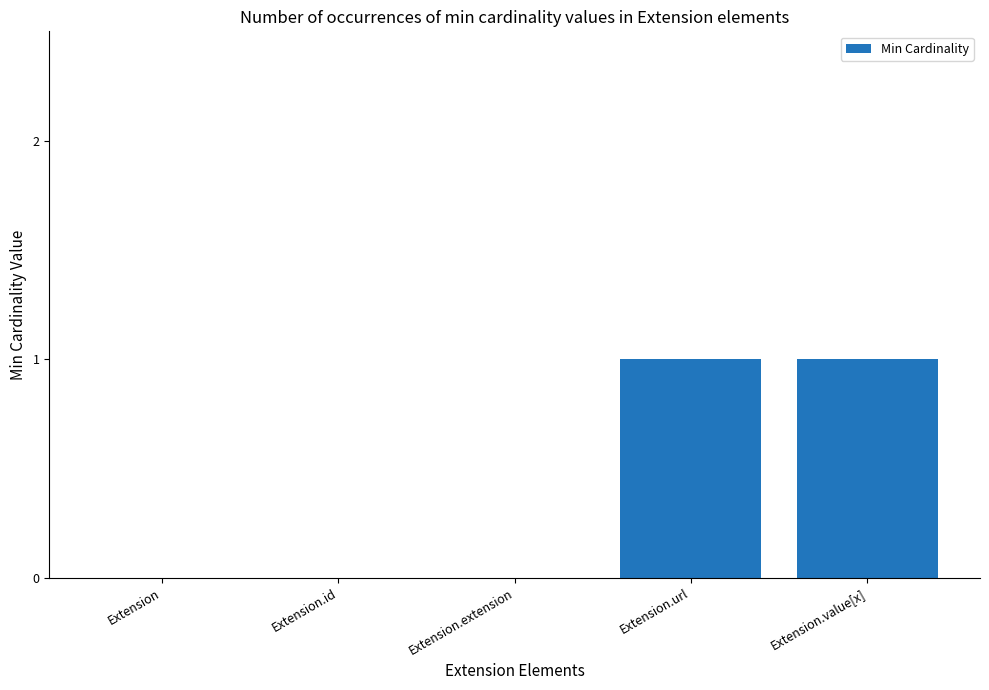

Between Extension and Extension.url, which is larger?

Extension.url